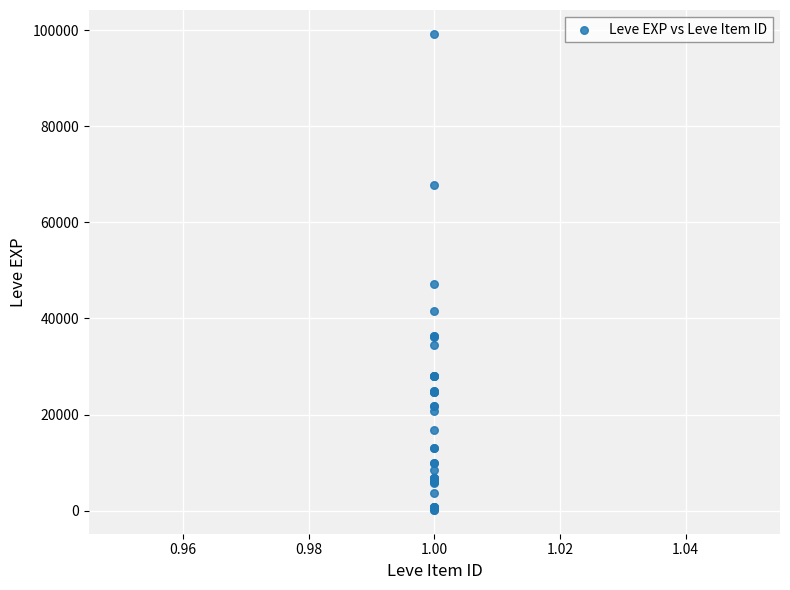

What Y value in the scatter plot is closest to 49690?

47200